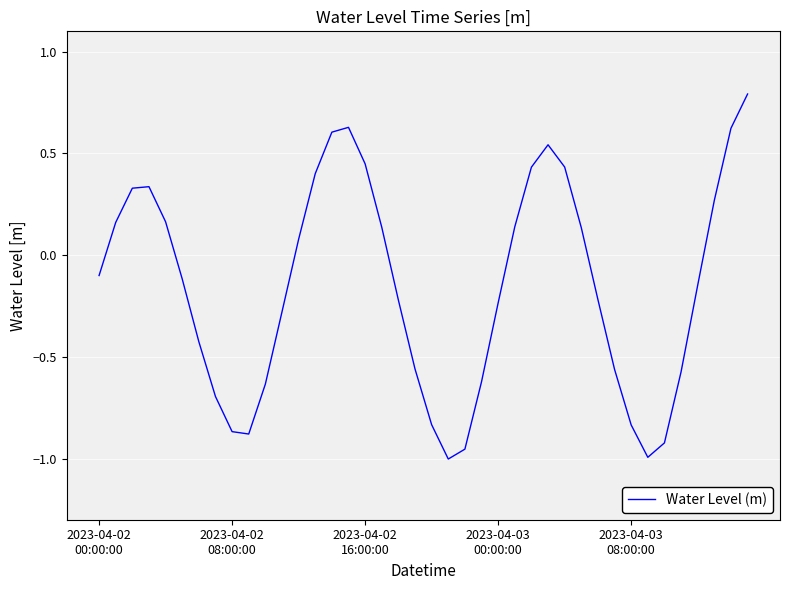

What is the difference between the maximum and minimum values?

1.8